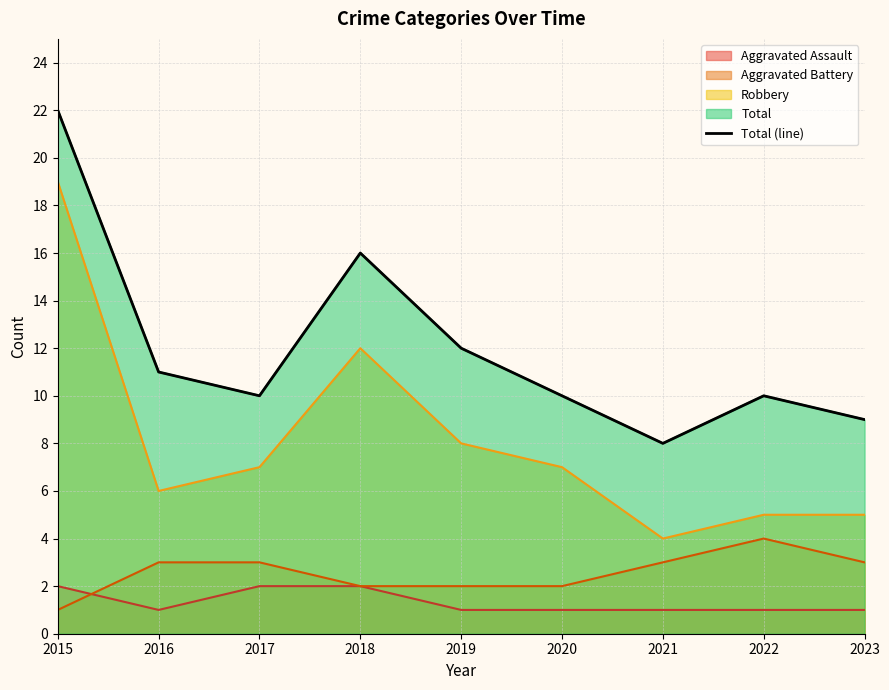

What is the change in value from 2015 to 2022?

-12